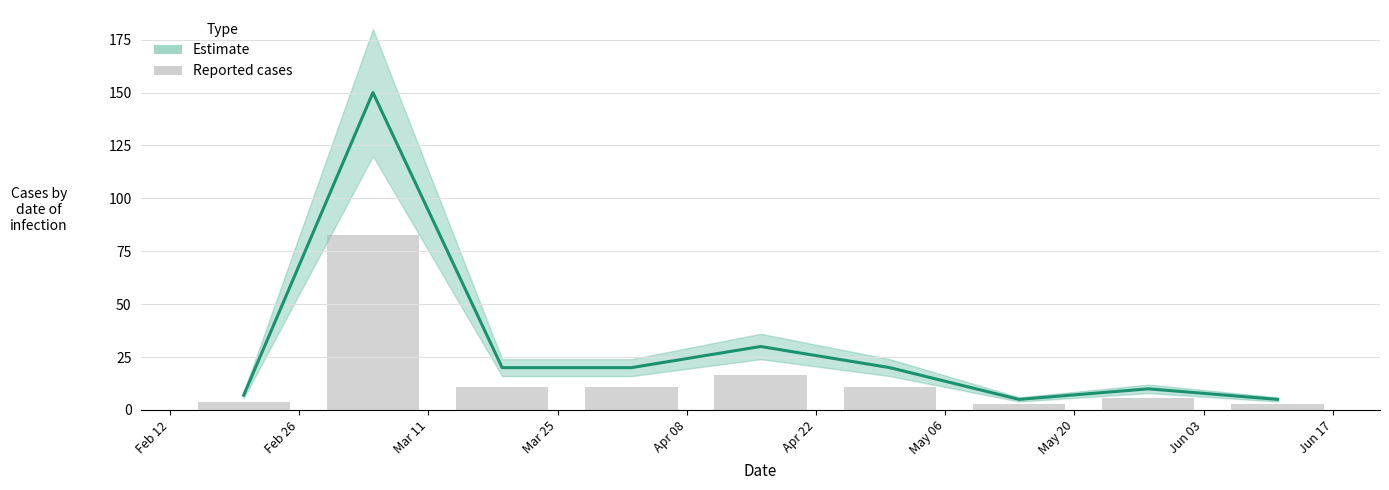

What is the label of the 4th bar from the right?

May 06